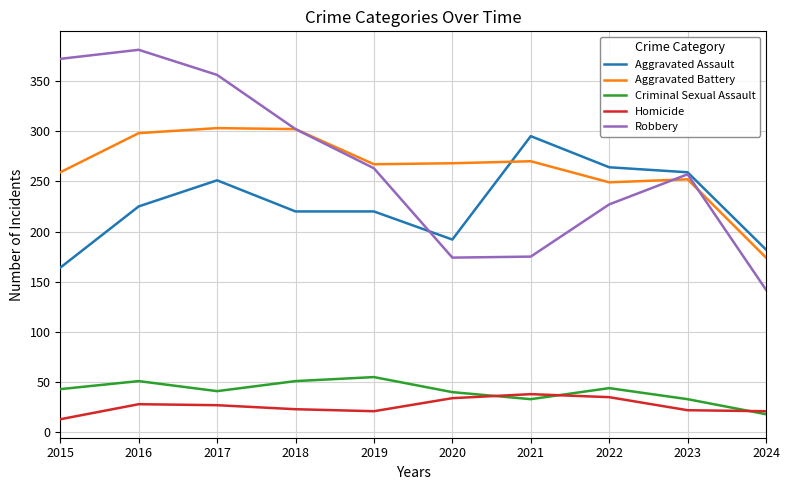

What is the approximate value of Aggravated Battery at 2015, to the nearest 5?

260